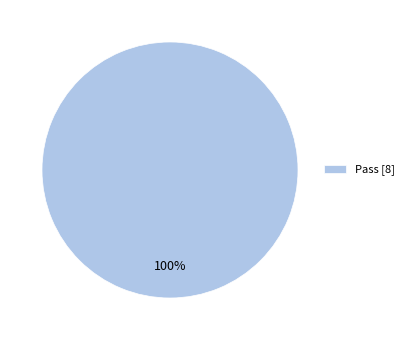

True or false: Pass [8] accounts for 100% of the total.

True